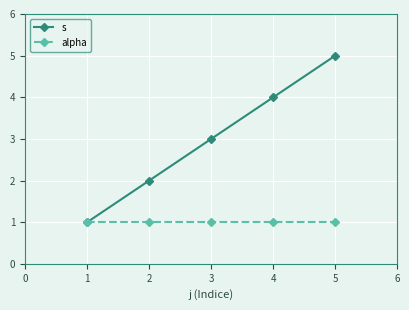

Count the number of data series in this chart.

2